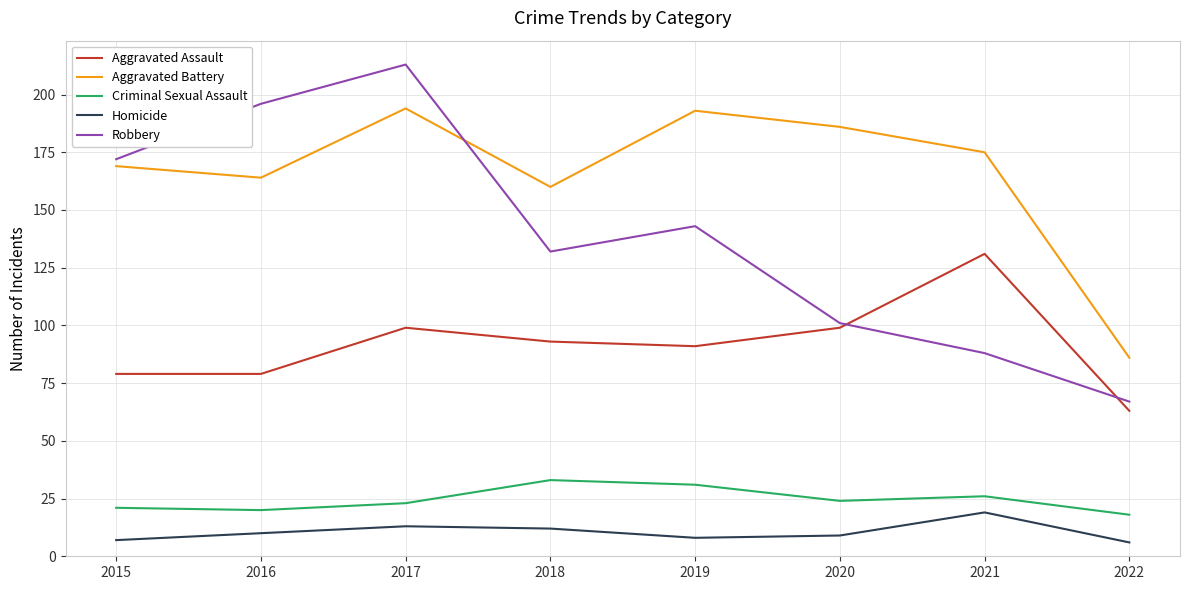

True or false: Aggravated Assault and Criminal Sexual Assault cross at least once.

False